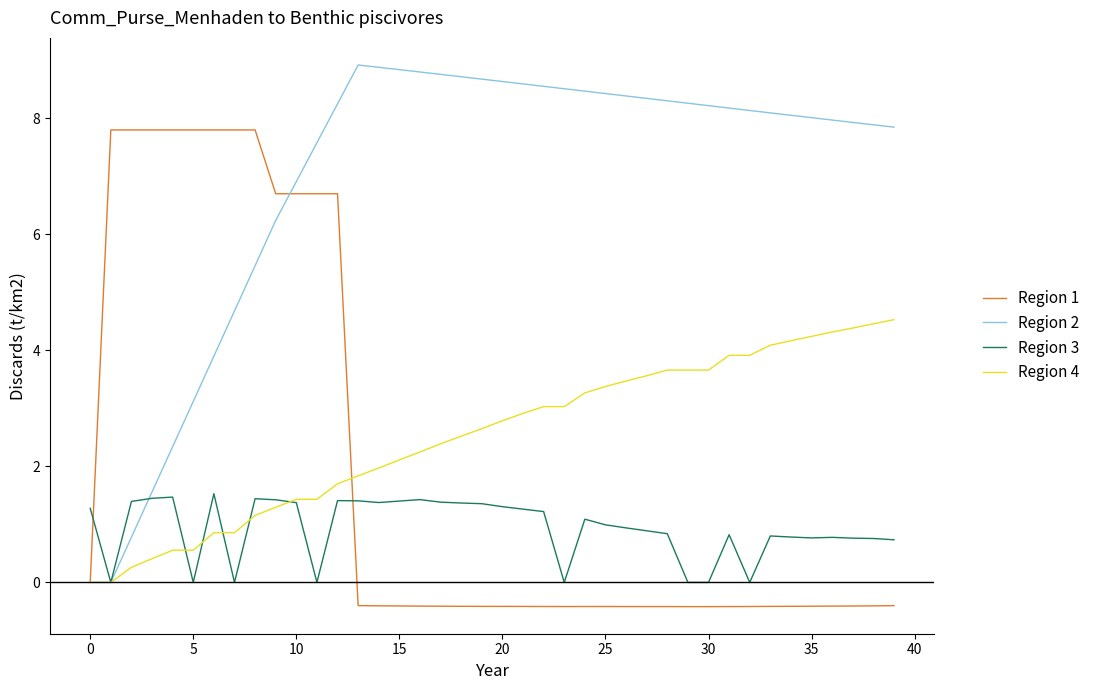

List the series in order of their peak value, lowest first.

Region 3, Region 4, Region 1, Region 2